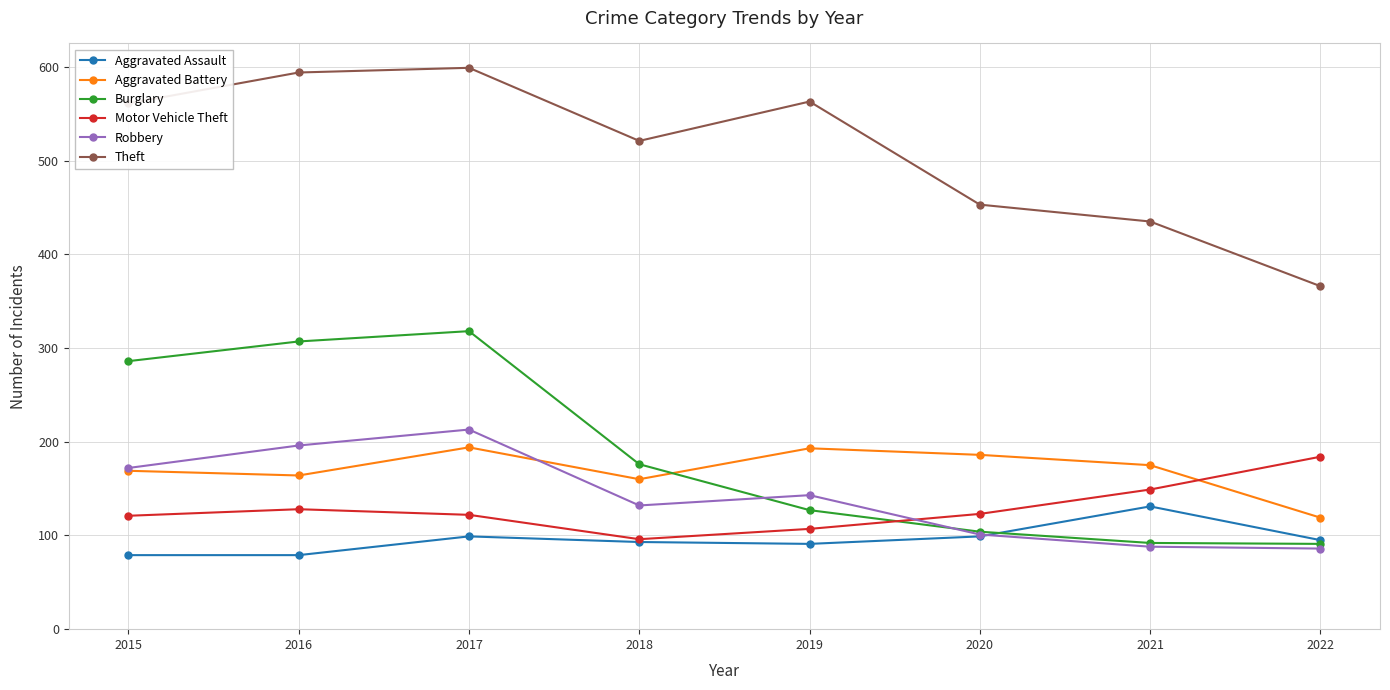

Which series has the largest total across all categories?

Theft